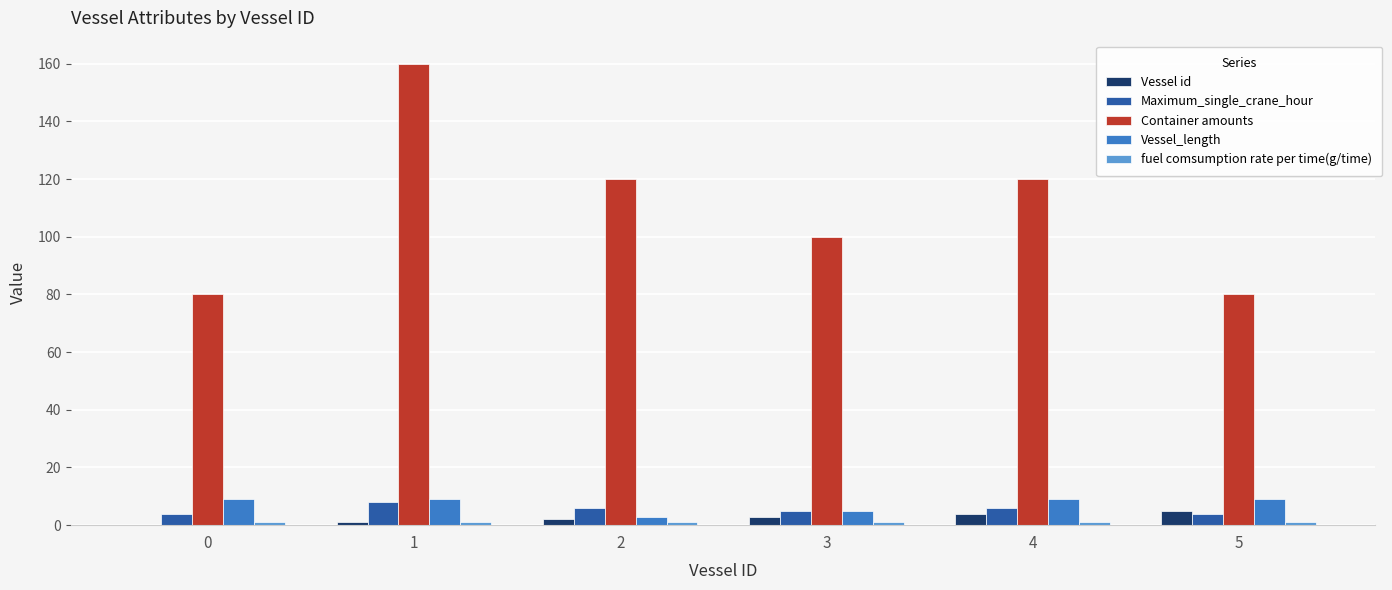

True or false: Vessel id has a value of 0 at 0.

True